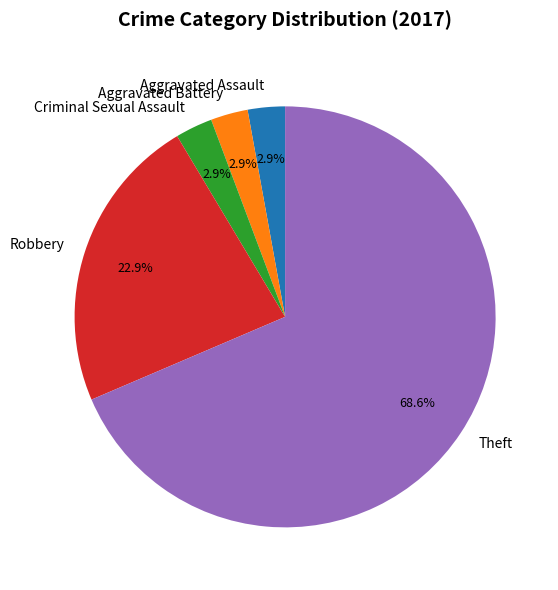

Which slice represents more than half of the pie?

Theft